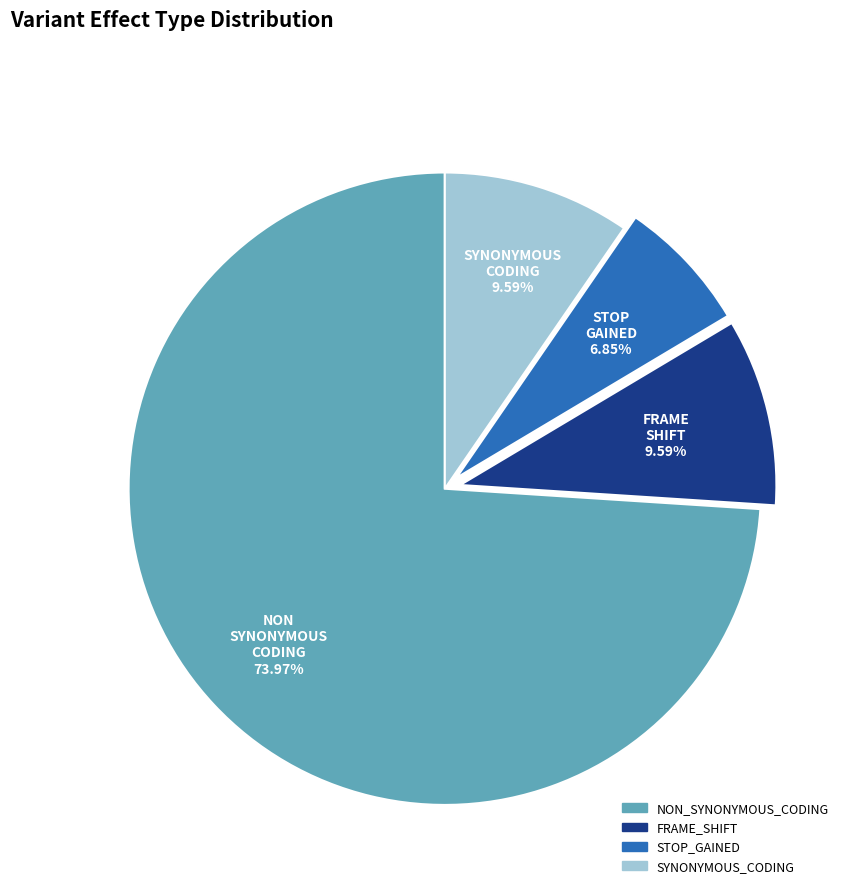

To the nearest percent, what is the difference between the largest and smallest slice percentages?

67%